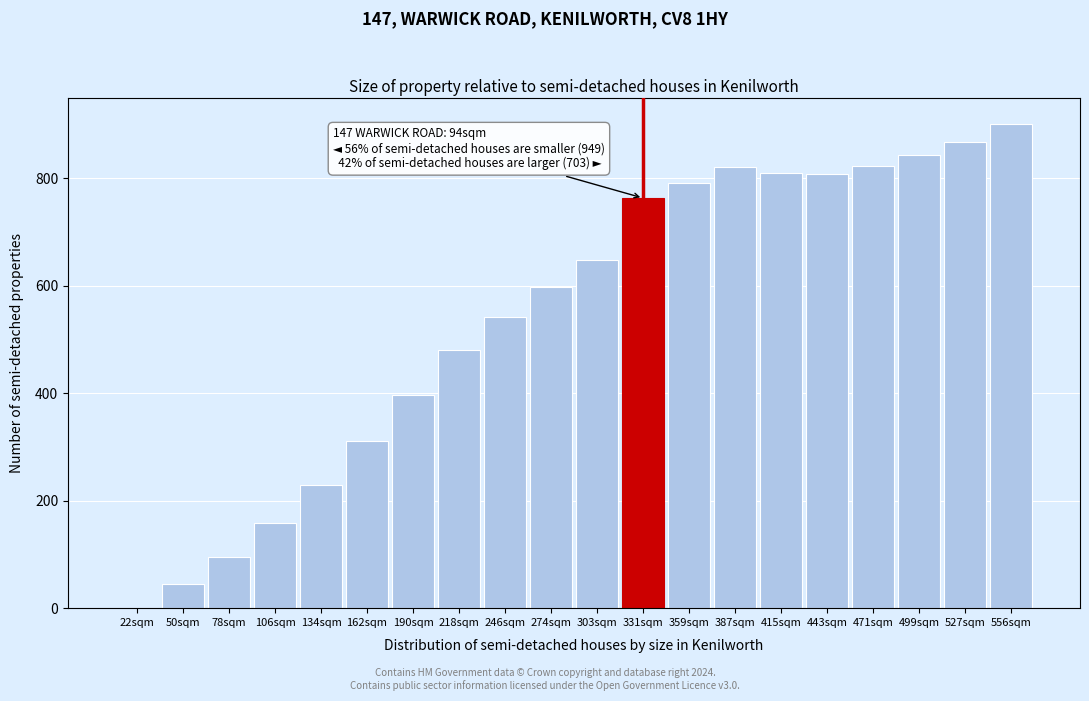

Which has a higher value, 527sqm or 387sqm?

527sqm